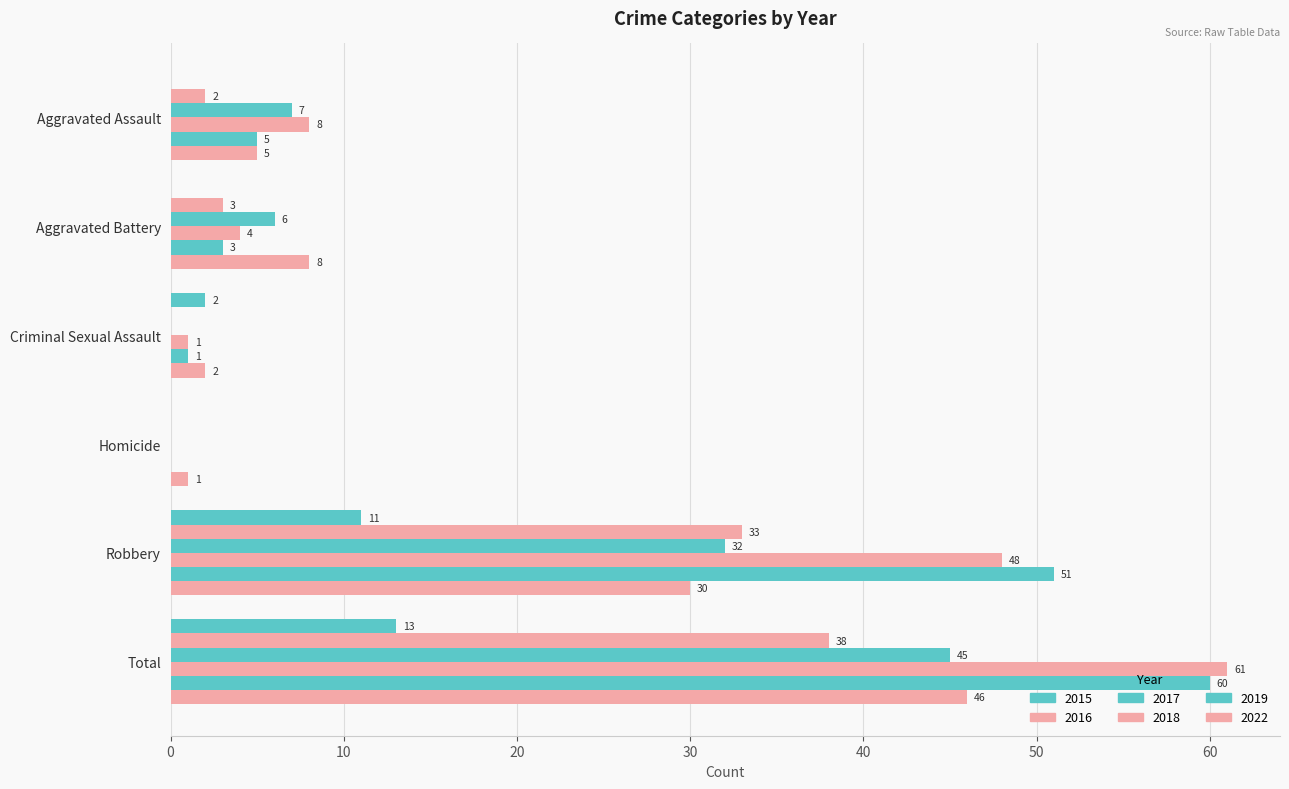

At which label is 2015 closest to 6?

Criminal Sexual Assault